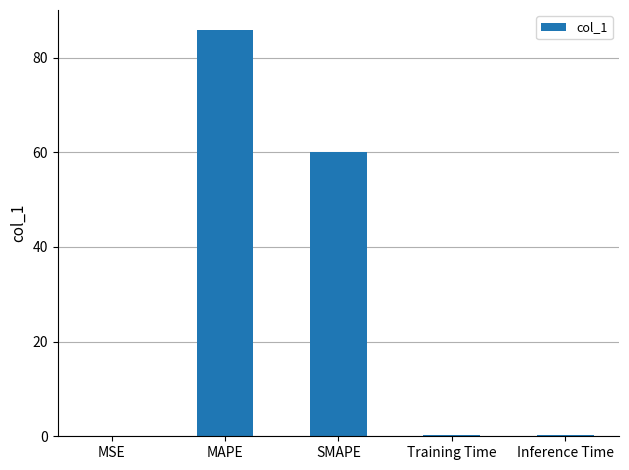

What is the sum of all values?

146.3